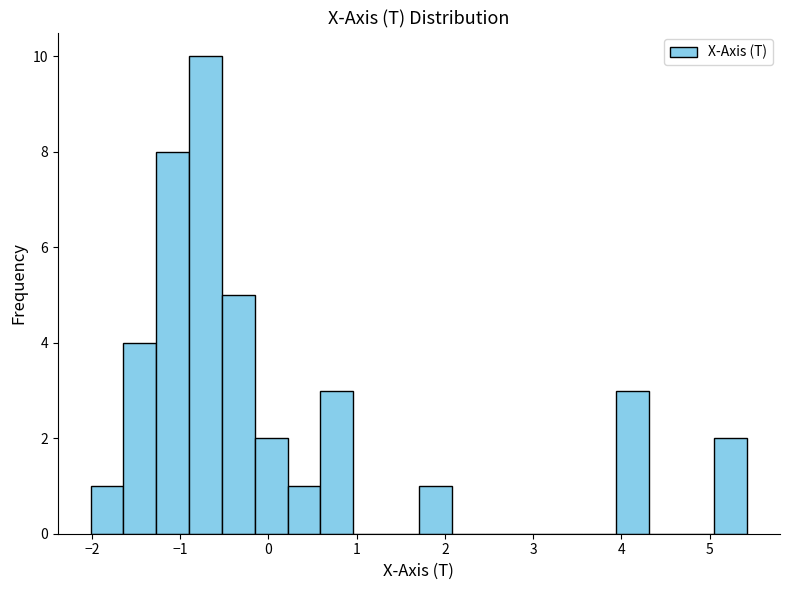

Read against the x-axis, roughly where is the centre of the tallest bar?

-0.7